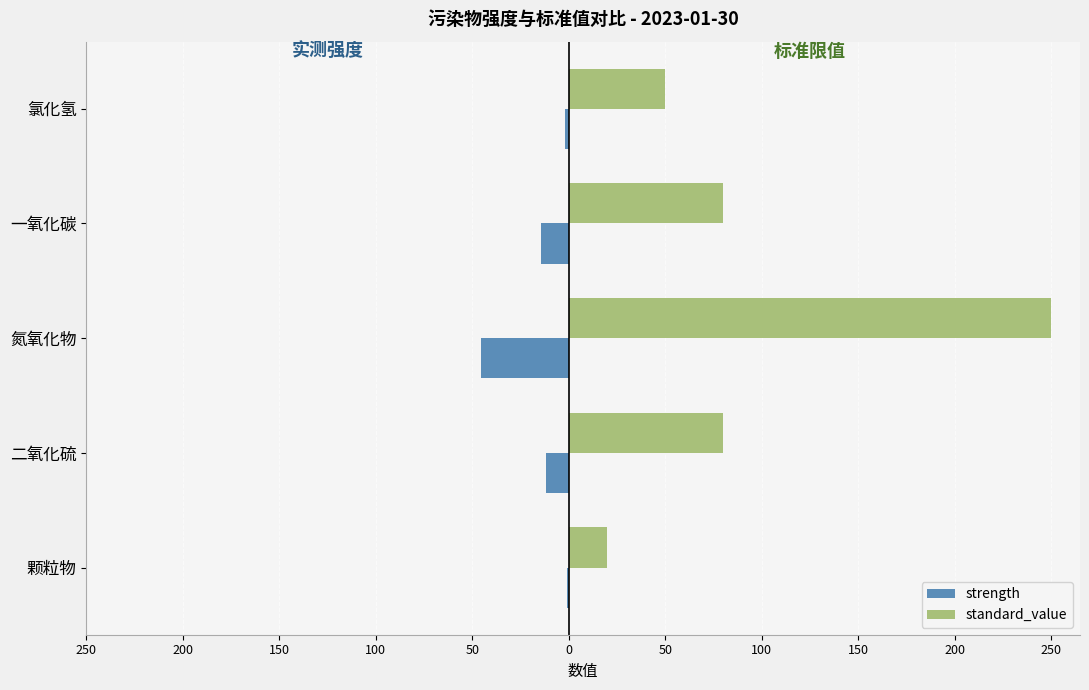

What are all the series names shown in the legend?

strength, standard_value